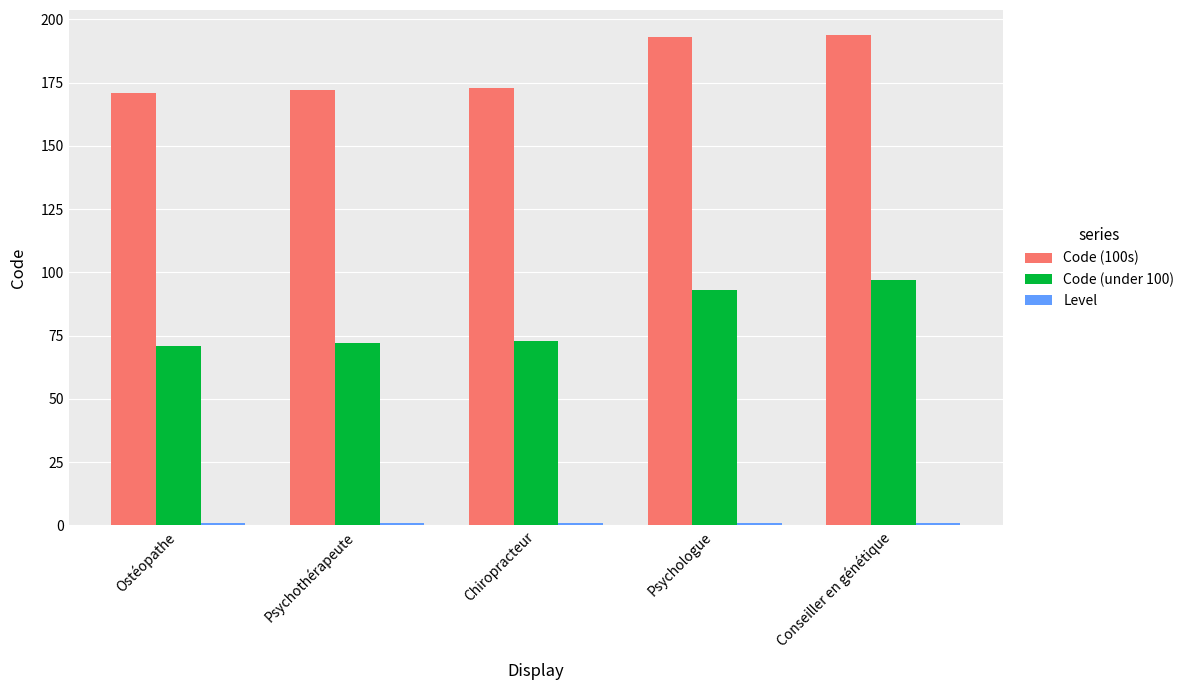

What value does the Code (100s) series have at Ostéopathe, to the nearest 5?

170